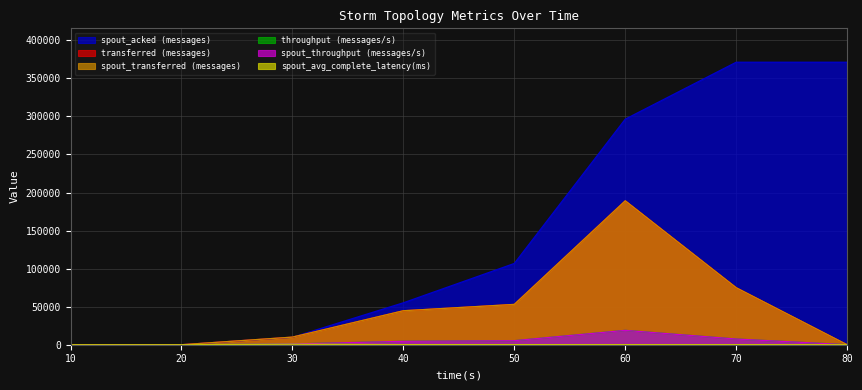

Reading left to right, what are all the values shown in this chart?

transferred (messages): 0.0	0.0	10000.0	44660.0	53000.0	189100.0	74900.0	0.0
spout_transferred (messages): 0.0	0.0	10000.0	44660.0	53000.0	189100.0	74900.0	0.0
spout_acked (messages): 0.0	0.0	9780.0	55100.0	106780.0	296400.0	371220.0	371220.0
throughput (messages/s): 0.0	0.0	992.0	4456.0	5292.0	18859.0	7473.0	0.0
spout_throughput (messages/s): 0.0	0.0	992.0	4456.0	5292.0	18859.0	7473.0	0.0
spout_avg_complete_latency(ms): 0.0	0.0	643.4	125.1	125.3	61.9	52.1	52.1